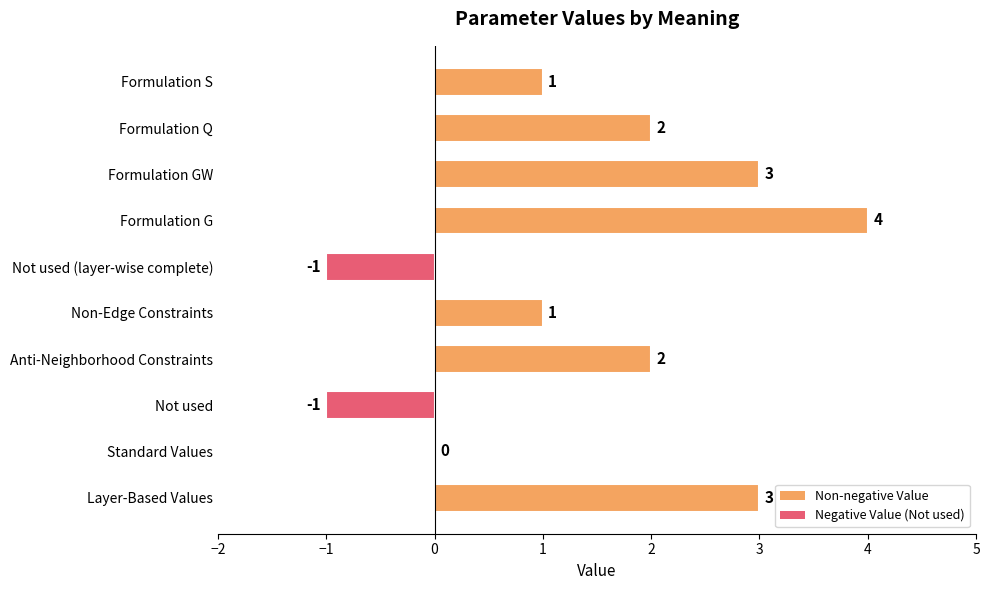

What is the ratio of the value at Layer-Based Values to the value at Non-Edge Constraints?

3.0